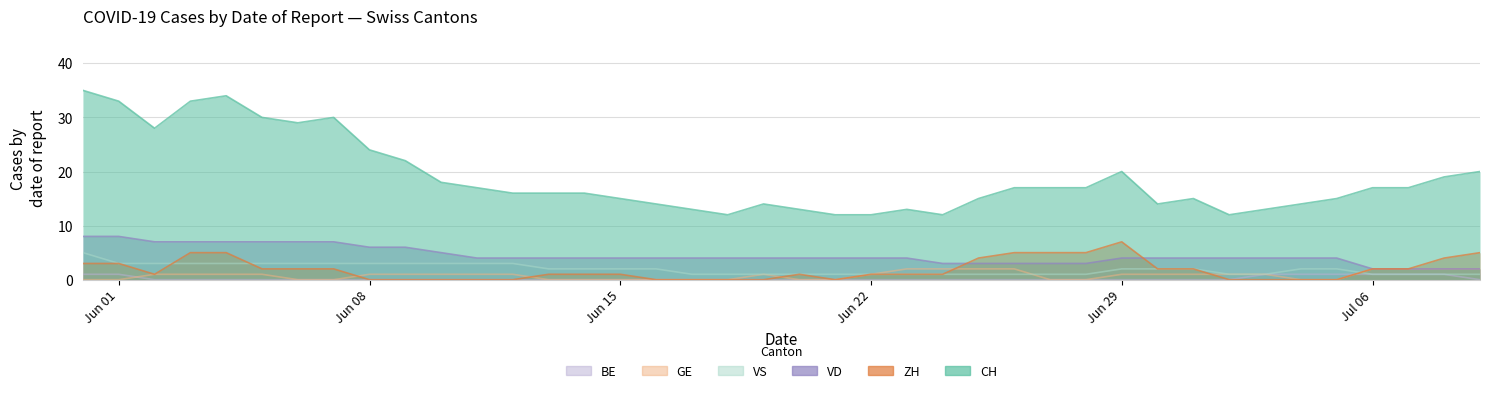

What is the lowest value of the CH series?

12